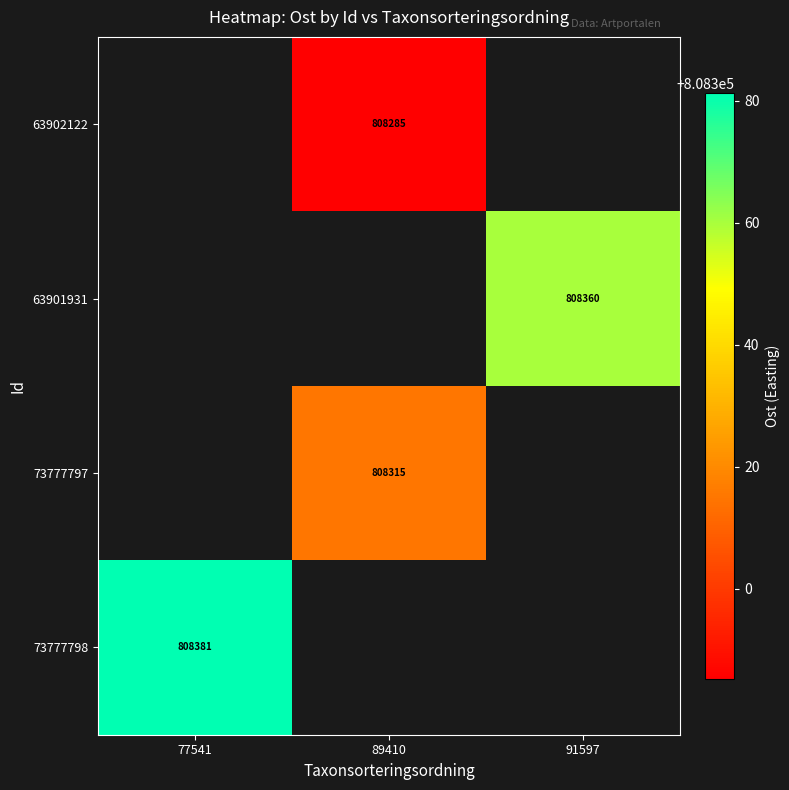

What is the minimum value shown in the chart?

808285.3